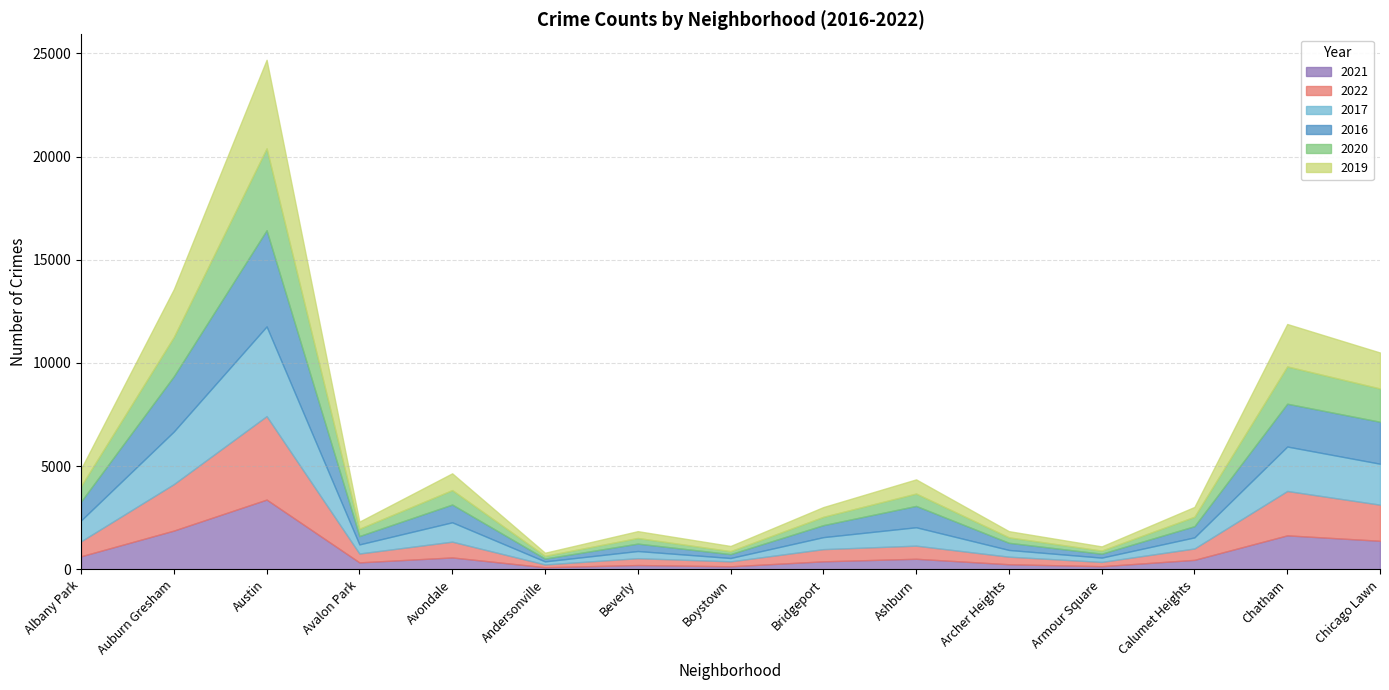

Which series has the largest range (max minus min)?

2016